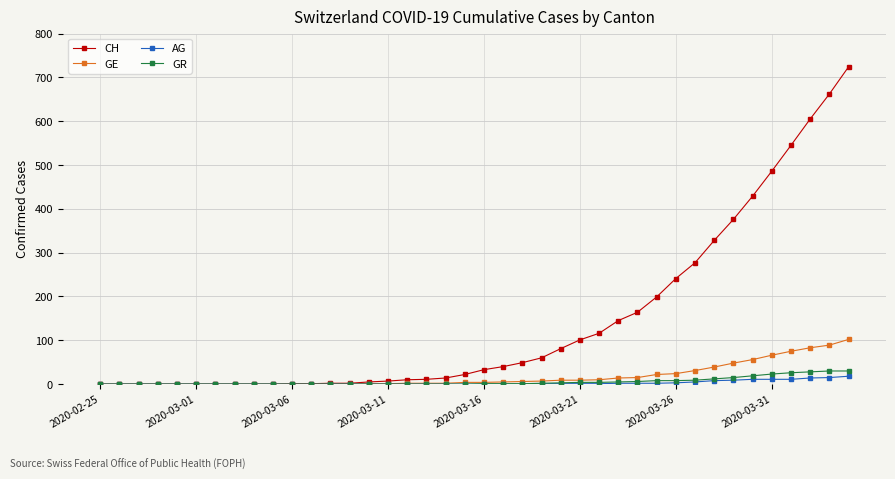

Which series has the largest range (max minus min)?

CH